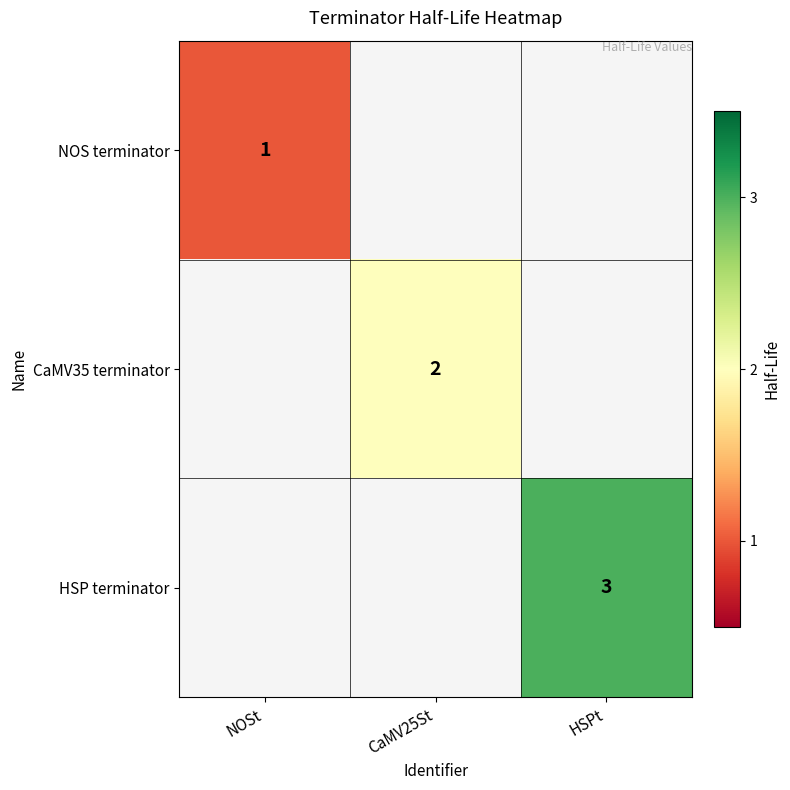

The HSP terminator series shows 3 at HSPt. True or false?

True